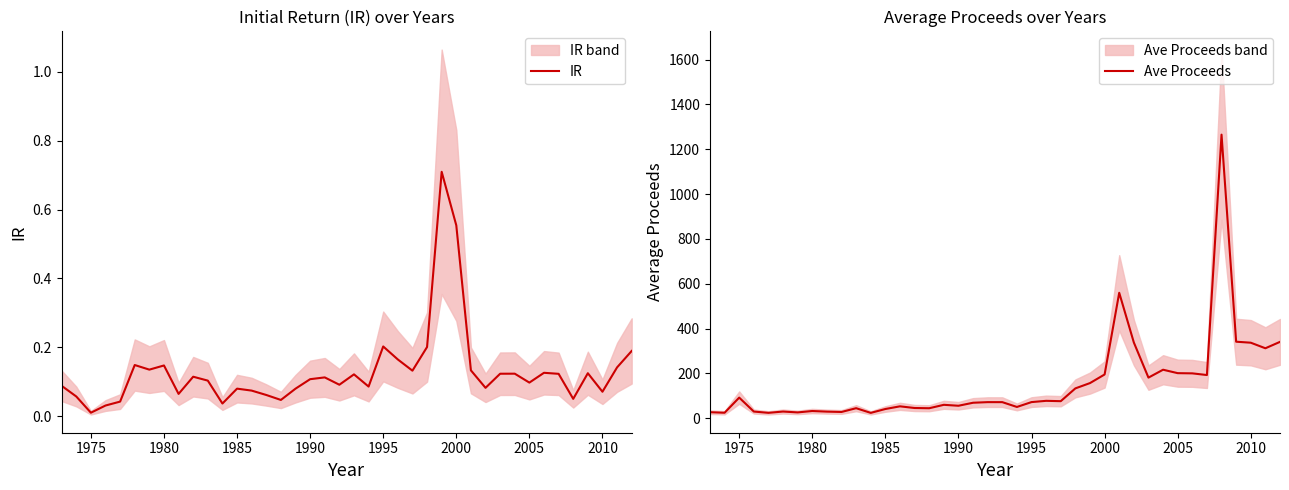

The value of Ave Proceeds at 2010 is 336.8. True or false?

True